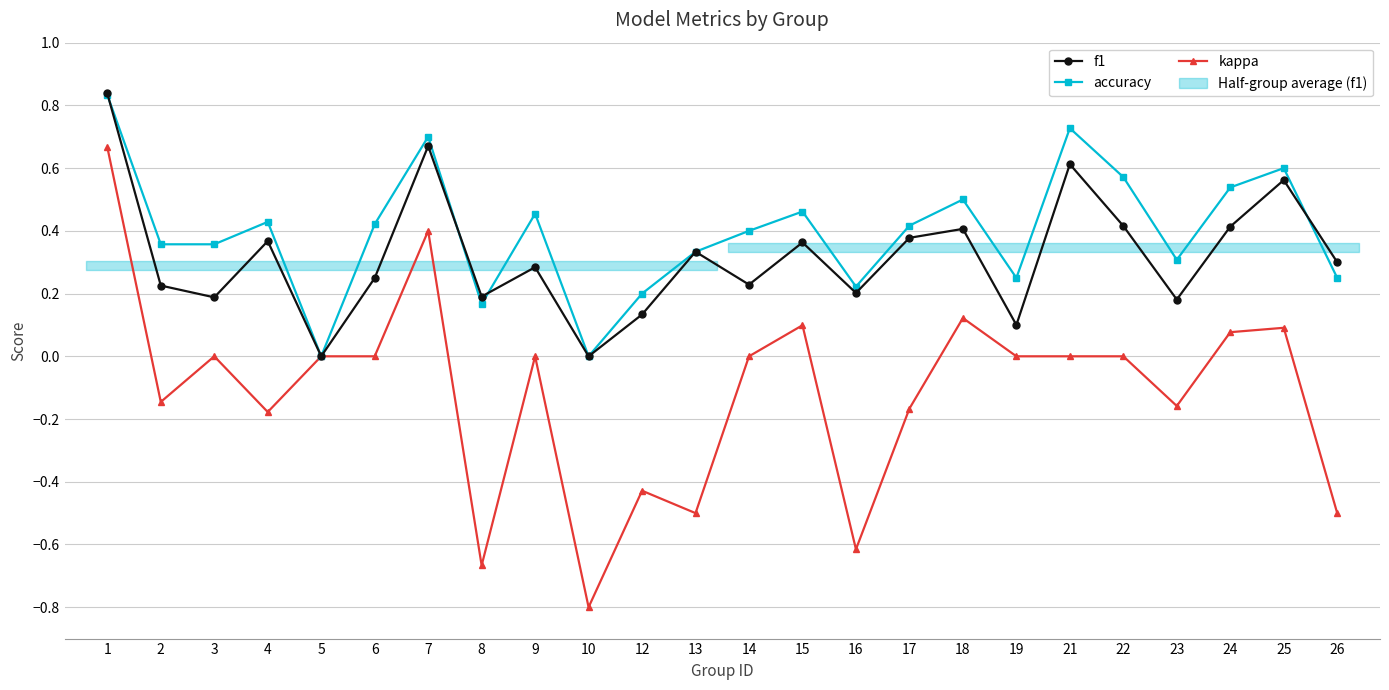

Which category has the lowest value across all series?

10